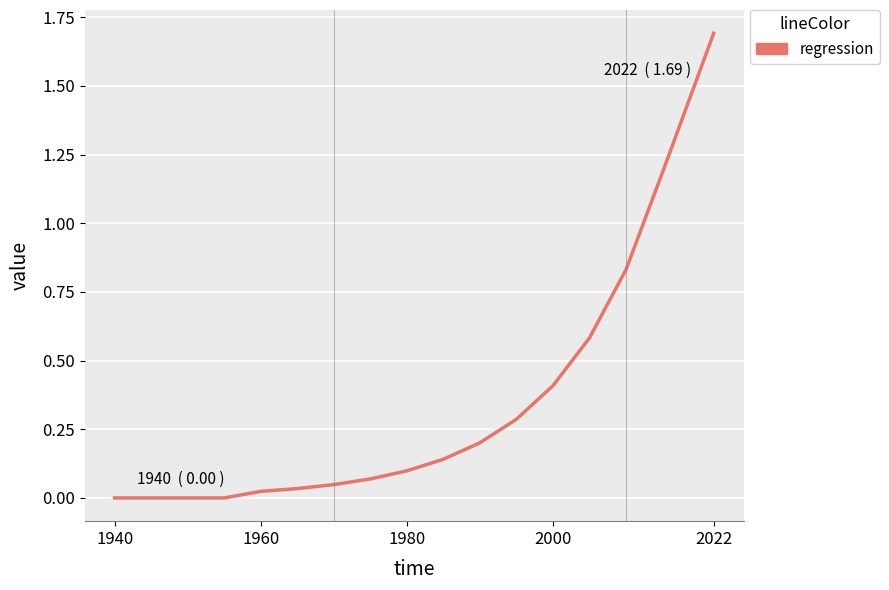

What is the difference between the maximum and minimum values?

1.7